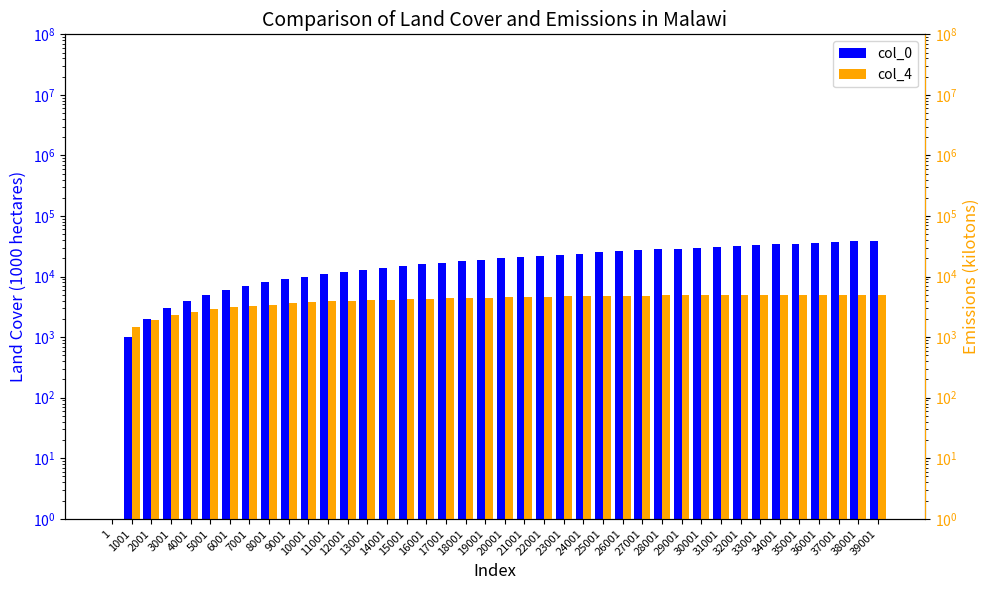

Which label corresponds to the smallest value in the chart?

1